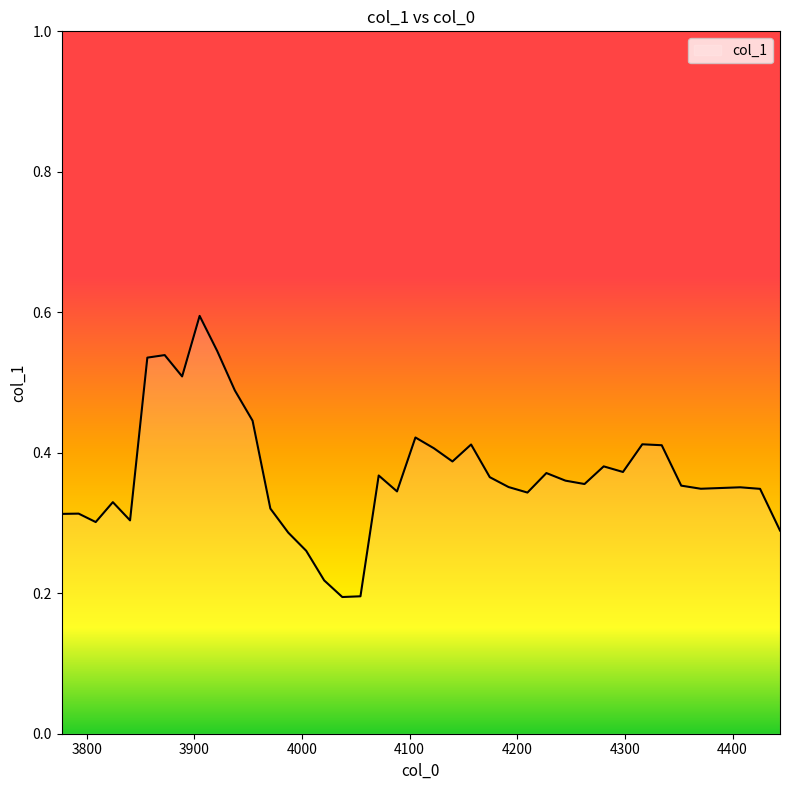

What is the greatest value displayed?

0.6